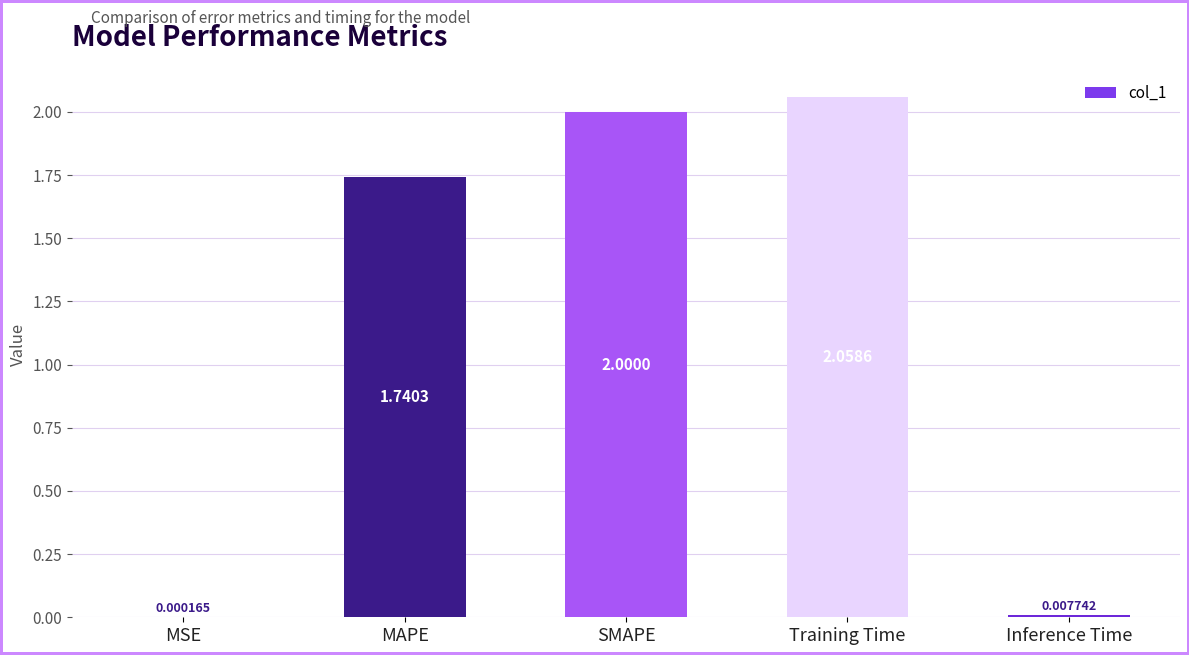

Is it true that the value at SMAPE is 1.3?

False